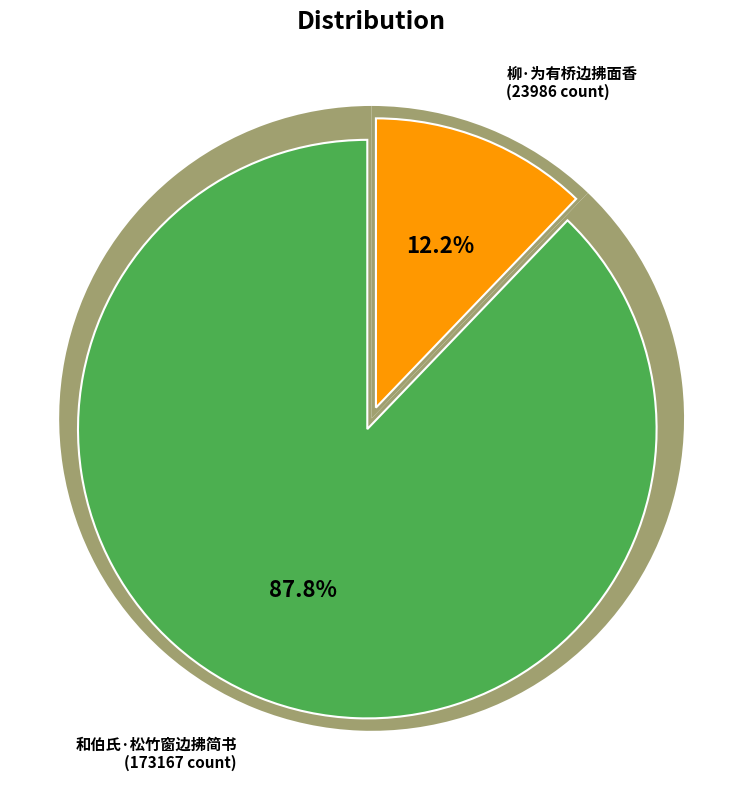

Which category accounts for the majority?

和伯氏·松竹窗边拂简书